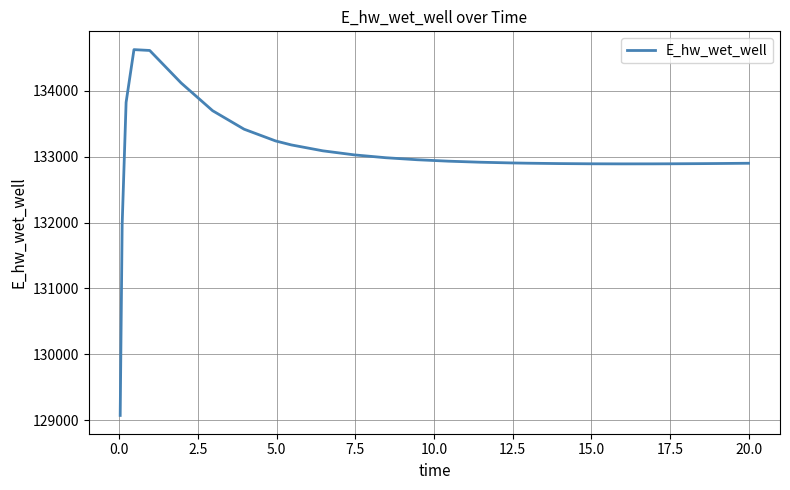

What is the smallest value displayed?

129070.3